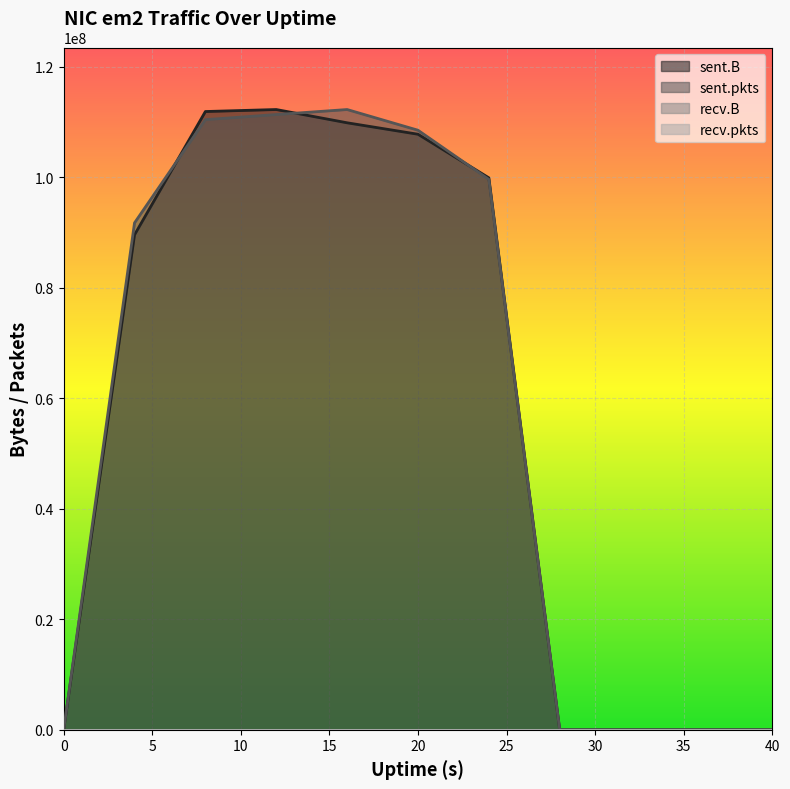

Which series has the largest total across all categories?

sent.pkts